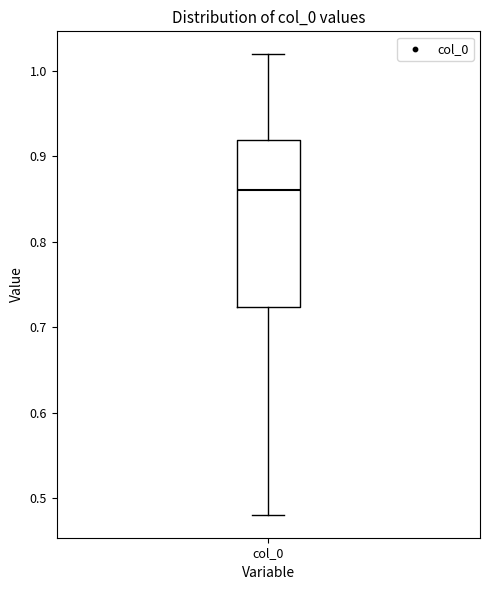

Transcribe this box plot: give where the median line is, the range the box spans, and where the two whiskers end, as read against the y-axis. The values are not printed on the chart, so give them approximately, as read against the axis.

median 0.86, box 0.72 to 0.92, whiskers 0.48 to 1.02